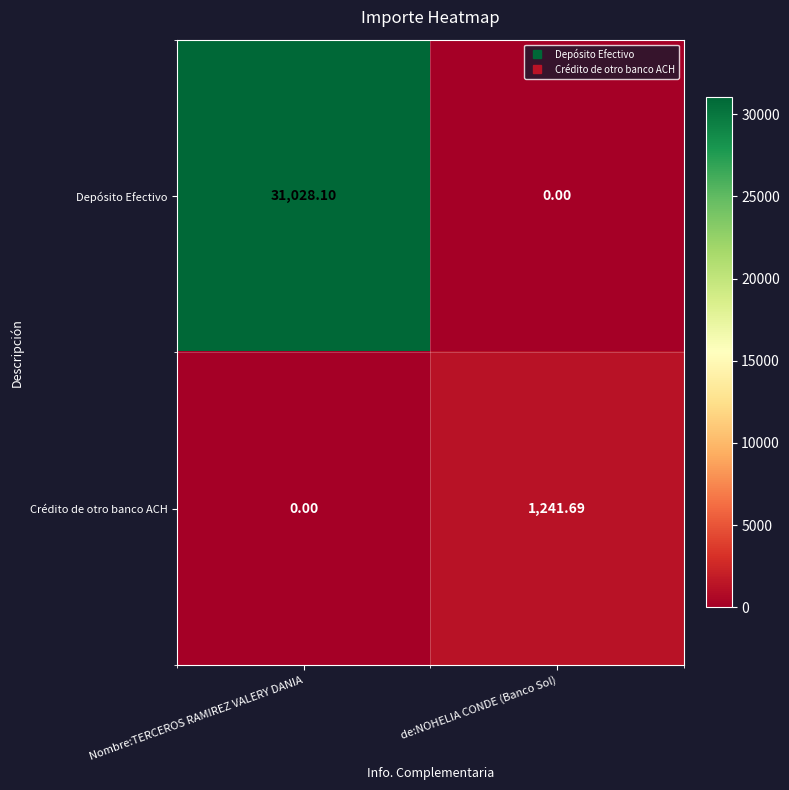

At which label does Crédito de otro banco ACH first exceed 1241?

de:NOHELIA CONDE (Banco Sol)